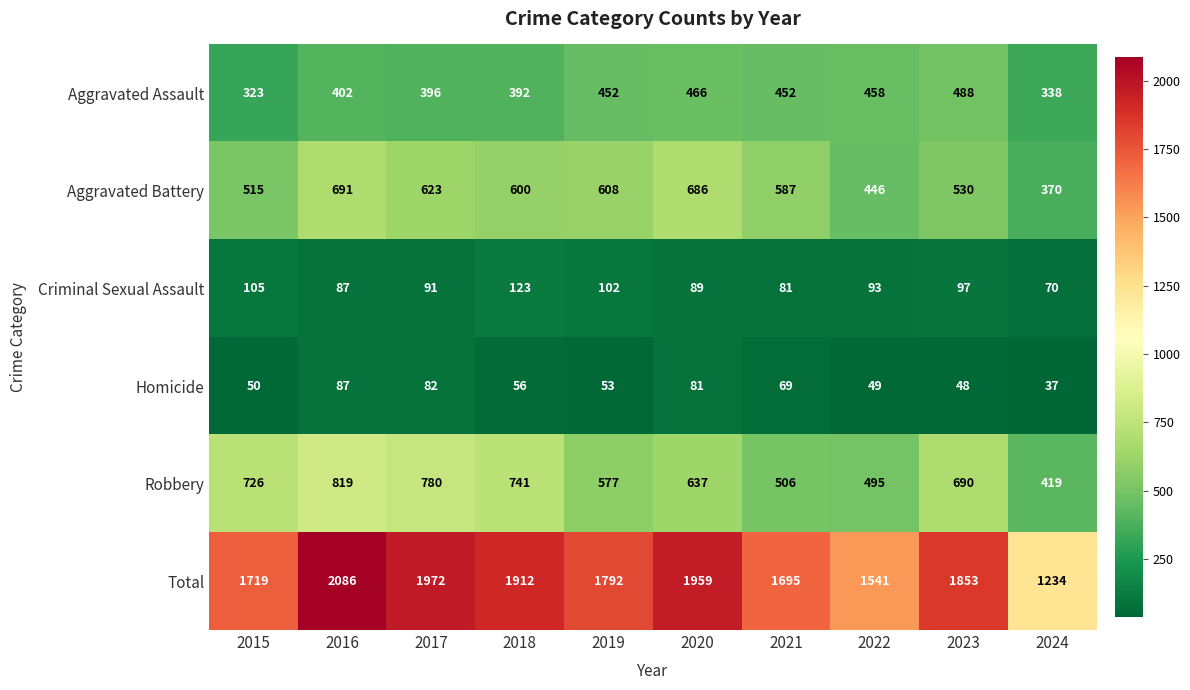

Which series changed the most between 2015 and 2021?

Robbery